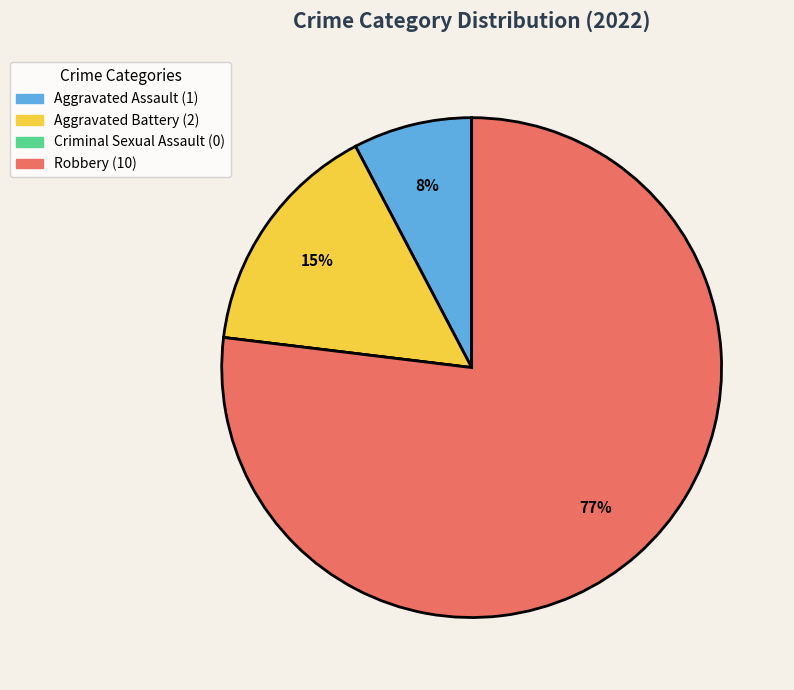

True or false: Robbery accounts for 77% of the total.

True